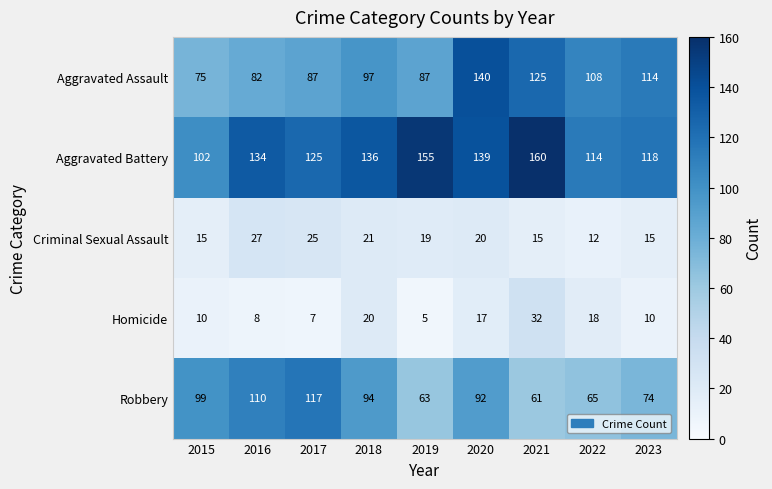

What is the total value across all series at 2015?

301